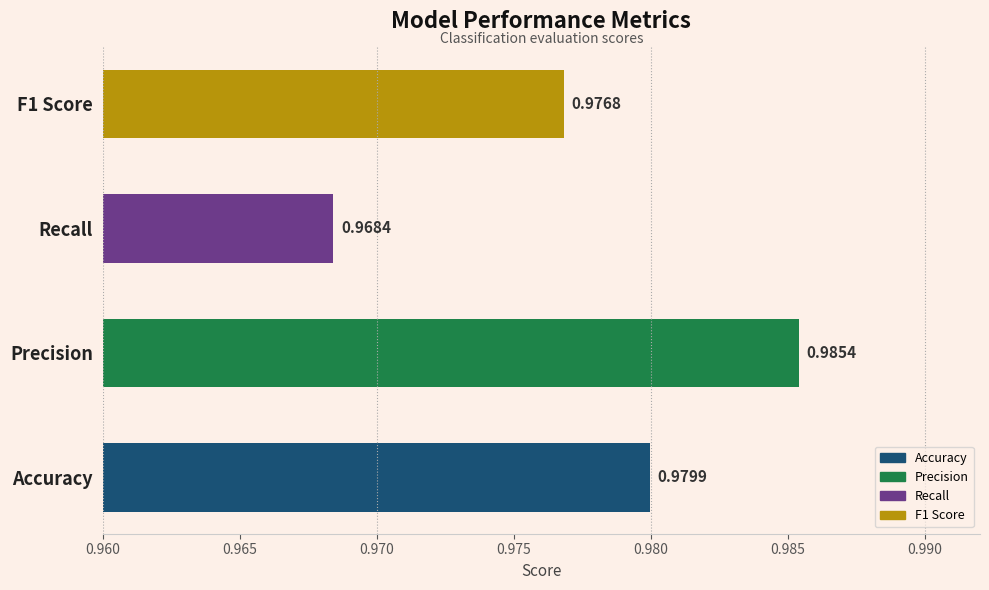

Rank the categories by value from highest to lowest.

Precision, Accuracy, F1 Score, Recall